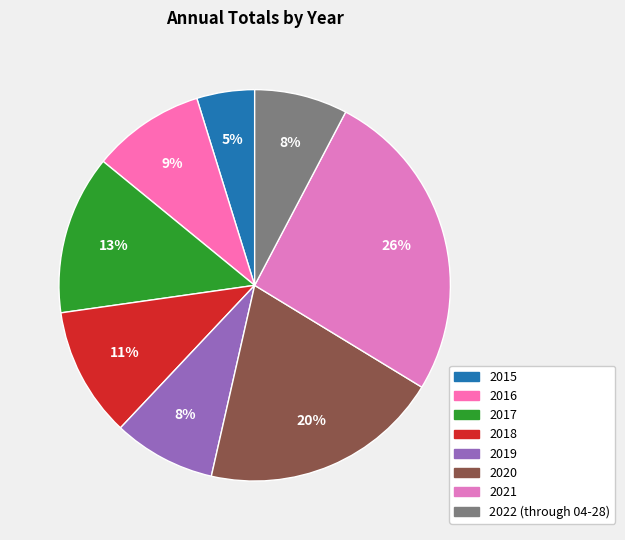

What is the largest slice in the pie chart?

2021